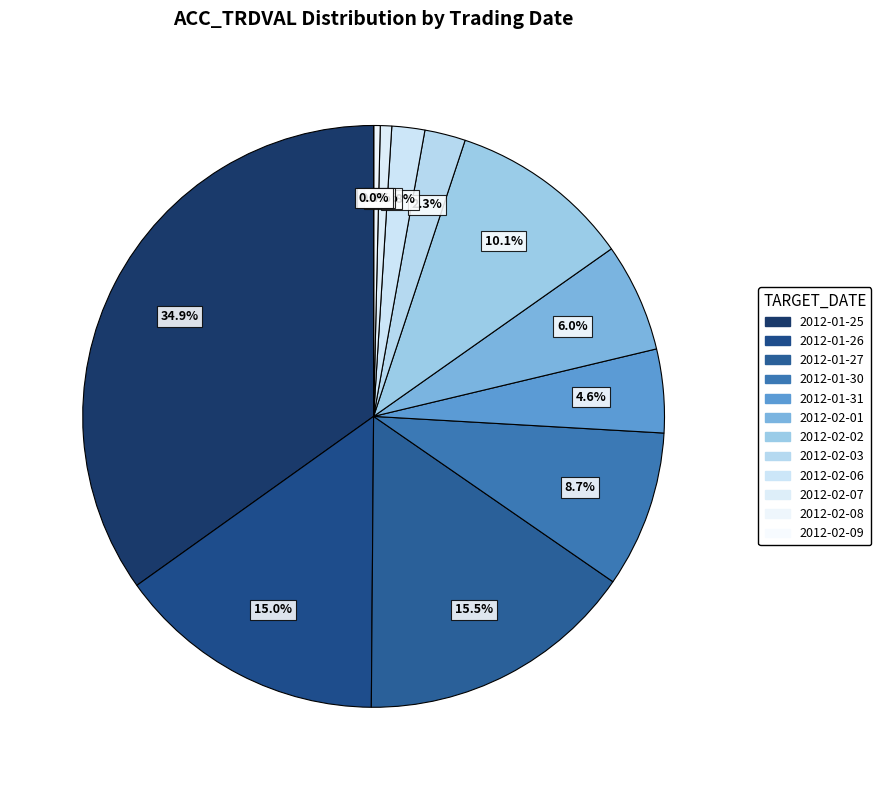

Is there a majority slice in this chart?

No